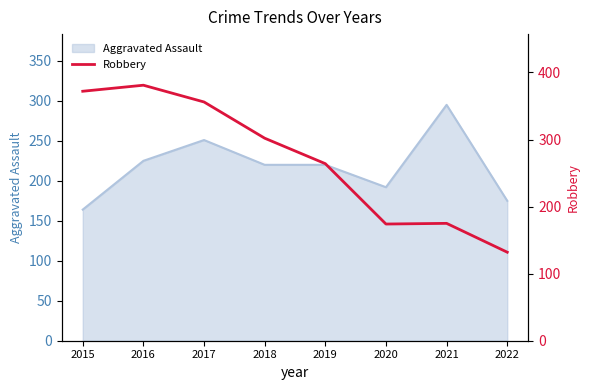

List the labels in order of value, smallest first.

2022, 2020, 2021, 2019, 2018, 2017, 2015, 2016